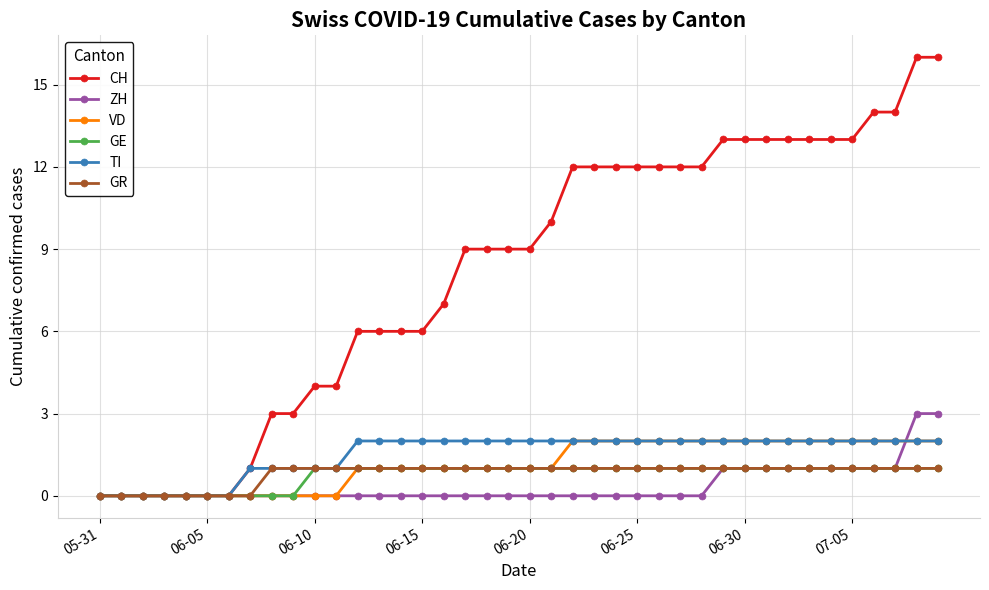

Which series has the largest total across all categories?

CH